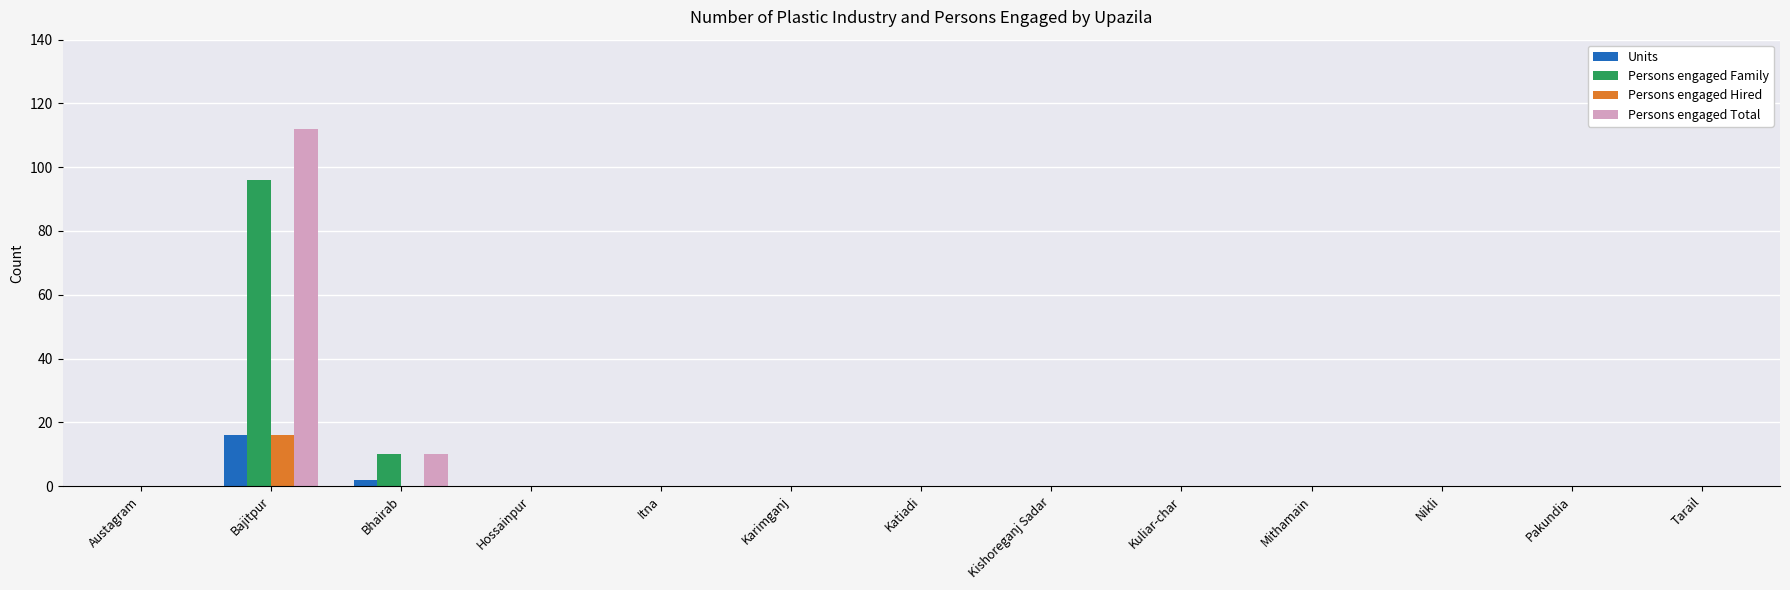

True or false: Persons engaged Family has a value of -38 at Hossainpur.

False